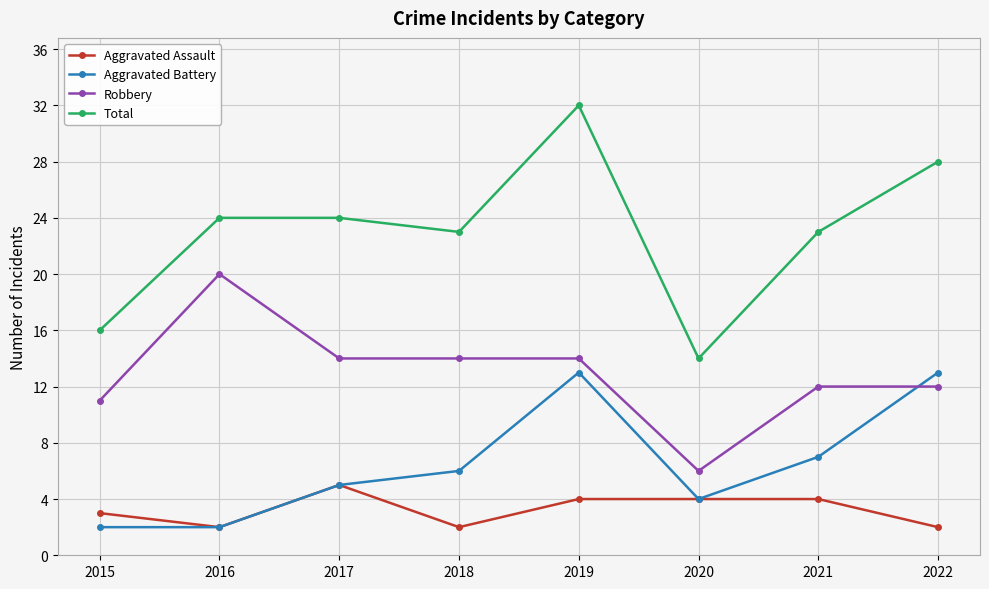

What is the sum of the Total values at 2022 and 2018?

51